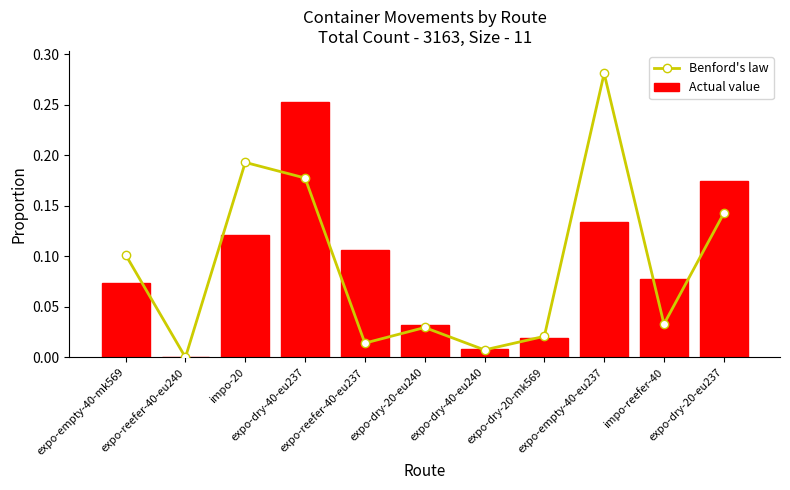

At which category is the sum across all series the highest?

expo-dry-40-eu237